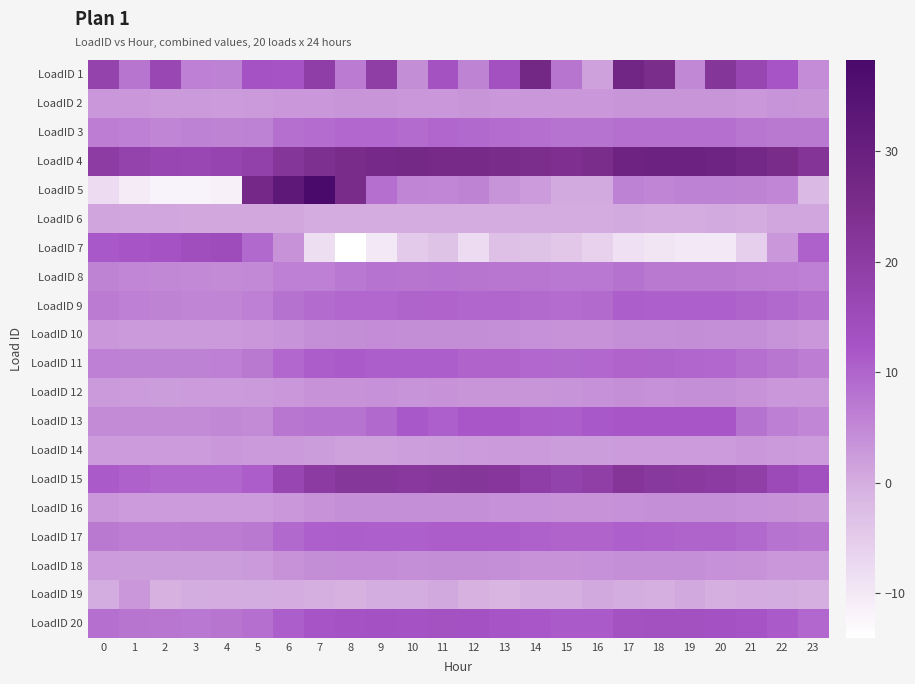

Reading left to right, extract all data points from this chart.

LoadID 1: 0=17.8	1=7.6	2=16.5	3=6.2	4=5.9	5=12.7	6=12.6	7=19.3	8=6.9	9=19.5	10=4.2	11=13.2	12=5.8	13=13.5	14=26.9	15=7.6	16=1.7	17=27.6	18=24.8	19=5.0	20=22.0	21=16.7	22=12.3	23=4.4
LoadID 2: 0=3.0	1=2.8	2=2.6	3=2.5	4=2.5	5=2.6	6=3.1	7=2.9	8=3.1	9=3.2	10=3.1	11=3.1	12=3.1	13=3.1	14=2.9	15=2.9	16=3.0	17=3.3	18=3.2	19=3.2	20=3.2	21=3.0	22=3.3	23=3.2
LoadID 3: 0=6.5	1=6.1	2=5.5	3=5.8	4=5.7	5=5.9	6=8.5	7=8.7	8=9.5	9=9.6	10=9.0	11=9.8	12=9.3	13=8.7	14=8.5	15=7.9	16=8.0	17=8.4	18=8.4	19=8.5	20=8.3	21=7.5	22=7.1	23=7.0
LoadID 4: 0=20.1	1=17.8	2=16.7	3=16.4	4=17.1	5=18.4	6=22.1	7=24.0	8=25.3	9=26.3	10=26.4	11=26.2	12=26.0	13=25.5	14=24.7	15=24.3	16=25.2	17=28.5	18=29.0	19=29.2	20=28.3	21=27.0	22=25.4	23=22.6
LoadID 5: 0=-8.1	1=-10.5	2=-12.0	3=-11.9	4=-11.5	5=26.8	6=32.7	7=38.3	8=25.2	9=8.4	10=5.4	11=5.2	12=5.6	13=3.3	14=2.3	15=0.4	16=0.4	17=5.9	18=5.4	19=5.8	20=5.9	21=5.7	22=5.2	23=-2.0
LoadID 6: 0=1.1	1=1.0	2=0.9	3=0.8	4=0.8	5=0.8	6=0.8	7=0.2	8=0.2	9=0.2	10=0.2	11=0.2	12=0.2	13=0.2	14=0.2	15=0.2	16=0.2	17=0.3	18=0.2	19=0.2	20=0.3	21=0.2	22=1.0	23=1.0
LoadID 7: 0=11.7	1=12.3	2=12.7	3=14.2	4=14.9	5=9.4	6=3.6	7=-8.2	8=-14.1	9=-10.1	10=-4.7	11=-3.5	12=-7.8	13=-3.0	14=-3.5	15=-4.3	16=-5.9	17=-8.9	18=-9.5	19=-10.2	20=-10.2	21=-5.8	22=3.1	23=10.4
LoadID 8: 0=5.7	1=5.3	2=5.0	3=4.8	4=4.7	5=4.9	6=6.0	7=6.1	8=7.2	9=7.8	10=7.8	11=7.9	12=7.7	13=7.6	14=7.5	15=7.2	16=7.3	17=8.1	18=7.0	19=7.0	20=7.1	21=6.7	22=6.6	23=6.0
LoadID 9: 0=6.9	1=6.1	2=5.7	3=5.6	4=5.4	5=6.0	6=8.0	7=8.9	8=9.6	9=9.5	10=10.0	11=10.2	12=9.8	13=9.7	14=9.1	15=8.8	16=9.1	17=10.7	18=10.6	19=10.6	20=10.6	21=10.0	22=9.4	23=8.3
LoadID 10: 0=2.8	1=2.7	2=2.6	3=2.6	4=2.6	5=2.8	6=3.5	7=4.0	8=4.3	9=4.4	10=4.1	11=4.3	12=4.2	13=4.1	14=3.9	15=3.6	16=3.6	17=4.1	18=4.1	19=4.2	20=4.1	21=4.0	22=3.5	23=3.1
LoadID 11: 0=6.0	1=5.8	2=5.8	3=5.8	4=6.1	5=7.0	6=9.5	7=11.1	8=11.4	9=10.7	10=10.8	11=10.8	12=10.2	13=10.2	14=9.6	15=9.4	16=9.6	17=10.2	18=10.0	19=9.8	20=9.5	21=8.5	22=7.5	23=6.5
LoadID 12: 0=2.6	1=2.5	2=2.2	3=2.3	4=2.4	5=2.7	6=3.1	7=3.7	8=3.7	9=3.8	10=3.4	11=3.5	12=3.3	13=3.2	14=3.3	15=3.4	16=3.8	17=4.0	18=3.8	19=4.1	20=4.1	21=3.5	22=3.0	23=3.0
LoadID 13: 0=4.7	1=4.7	2=4.7	3=4.7	4=5.1	5=4.5	6=7.4	7=7.8	8=7.8	9=9.3	10=11.6	11=10.5	12=11.8	13=11.8	14=11.0	15=10.9	16=11.6	17=12.1	18=12.1	19=12.1	20=12.1	21=8.1	22=6.4	23=5.2
LoadID 14: 0=2.5	1=2.5	2=2.5	3=2.4	4=2.7	5=2.5	6=2.6	7=2.2	8=1.8	9=1.6	10=1.9	11=2.2	12=2.4	13=2.6	14=2.6	15=2.2	16=2.3	17=2.4	18=2.5	19=2.4	20=2.5	21=2.8	22=2.7	23=2.4
LoadID 15: 0=11.3	1=10.5	2=9.8	3=9.8	4=9.8	5=11.0	6=16.7	7=20.4	8=21.8	9=21.9	10=20.9	11=21.8	12=22.0	13=21.6	14=19.3	15=18.0	16=19.0	17=22.2	18=21.2	19=20.9	20=20.4	21=19.0	22=15.7	23=13.6
LoadID 16: 0=2.8	1=2.5	2=2.4	3=2.3	4=2.3	5=2.5	6=3.1	7=3.5	8=3.9	9=4.0	10=4.0	11=4.0	12=3.9	13=3.9	14=3.8	15=3.7	16=3.6	17=3.9	18=4.1	19=4.1	20=4.1	21=3.9	22=3.6	23=3.2
LoadID 17: 0=7.0	1=6.6	2=6.6	3=6.6	4=6.7	5=7.2	6=9.3	7=10.5	8=10.9	9=10.5	10=10.5	11=11.0	12=10.9	13=10.9	14=10.4	15=10.2	16=10.2	17=10.5	18=10.3	19=10.0	20=10.0	21=9.4	22=8.0	23=7.6
LoadID 18: 0=2.4	1=2.3	2=2.1	3=2.1	4=2.2	5=2.6	6=3.6	7=4.3	8=4.4	9=4.4	10=4.0	11=4.3	12=4.1	13=4.0	14=3.6	15=3.6	16=3.8	17=4.1	18=4.0	19=3.9	20=3.9	21=3.6	22=3.1	23=2.7
LoadID 19: 0=0.0	1=3.0	2=-0.6	3=-0.1	4=0.2	5=-0.2	6=0.0	7=-0.4	8=-0.6	9=-0.0	10=-0.1	11=0.5	12=-0.6	13=-1.2	14=-0.2	15=-0.3	16=0.6	17=0.0	18=-0.3	19=0.6	20=-0.2	21=0.2	22=-0.1	23=-0.2
LoadID 20: 0=8.5	1=7.8	2=7.4	3=7.4	4=7.6	5=8.2	6=10.7	7=12.3	8=12.9	9=13.1	10=12.8	11=13.2	12=13.0	13=12.3	14=11.9	15=11.1	16=11.3	17=13.2	18=13.3	19=13.5	20=13.1	21=12.5	22=11.2	23=9.6